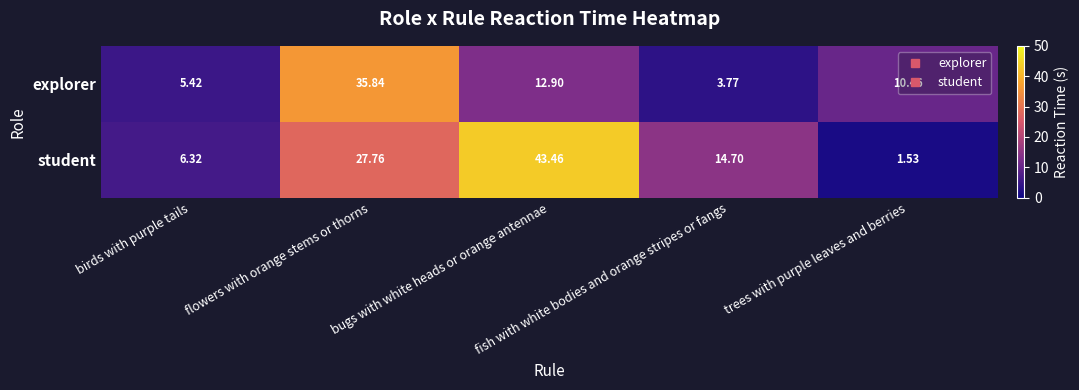

Which series has the largest total across all categories?

student